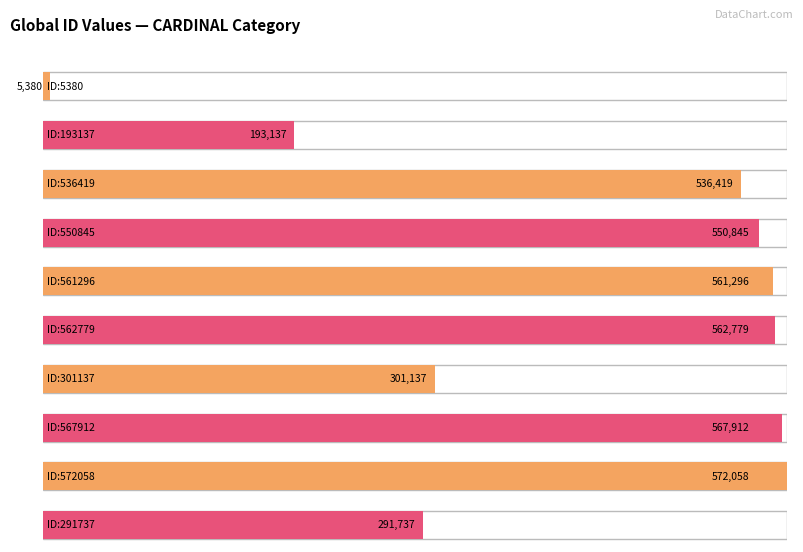

What is the sum of the values at ID:572058 and ID:536419?

1108477